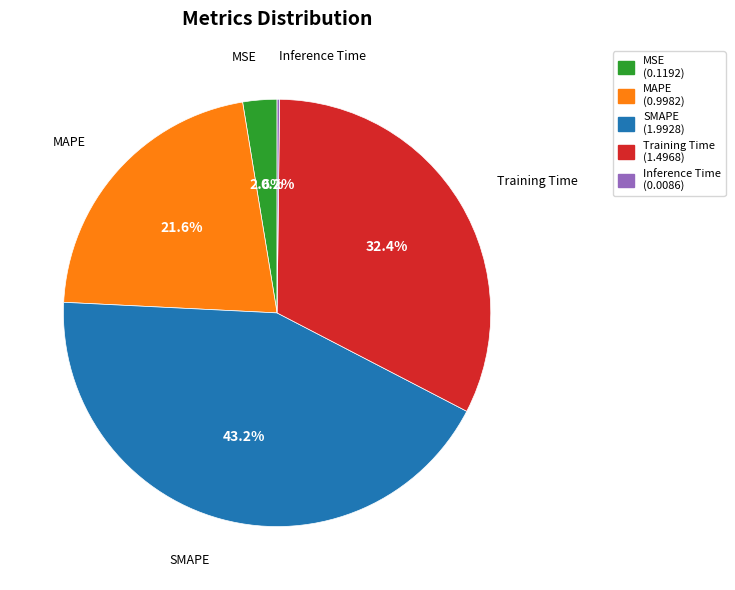

Approximately how many times larger is the value at MSE compared to SMAPE?

0.1